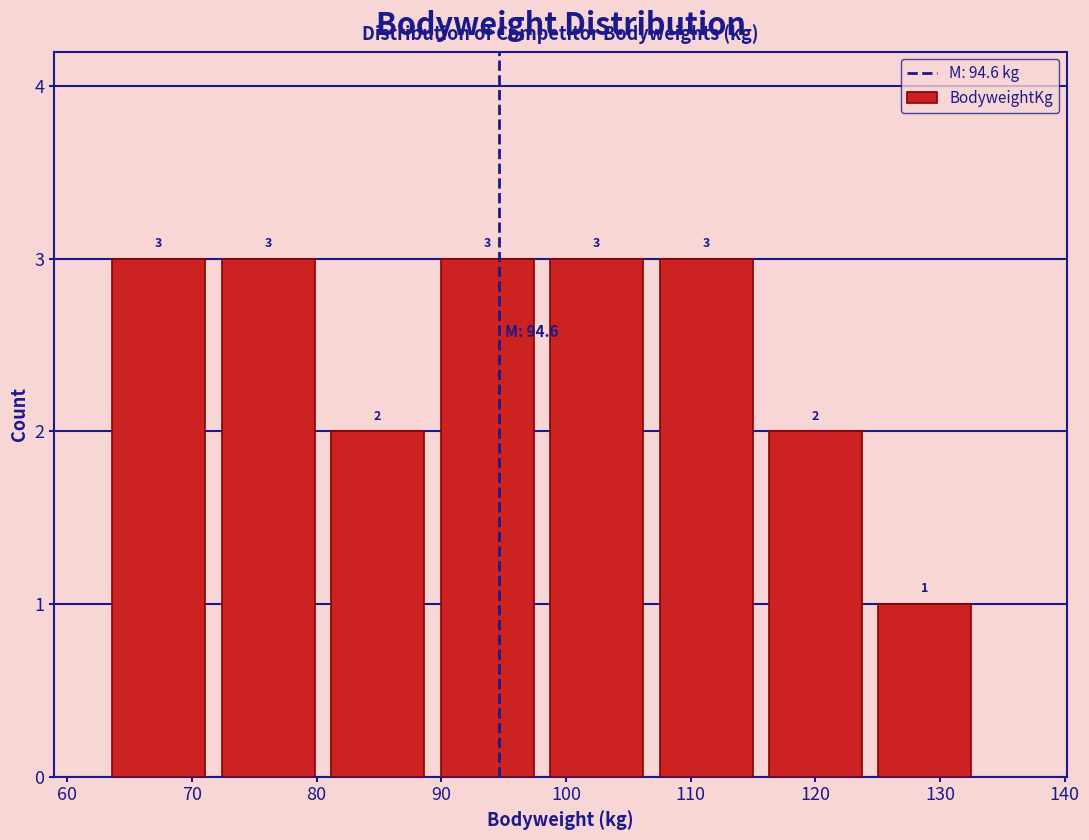

Reading left to right, list every bar in this chart as the range it spans on the x-axis followed by its height. The bar edges are not printed on the chart, so give them approximately, as read against the axis.

63 to 72: 3
72 to 81: 3
81 to 89: 2
89 to 98: 3
98 to 107: 3
107 to 116: 3
116 to 124: 2
124 to 133: 1